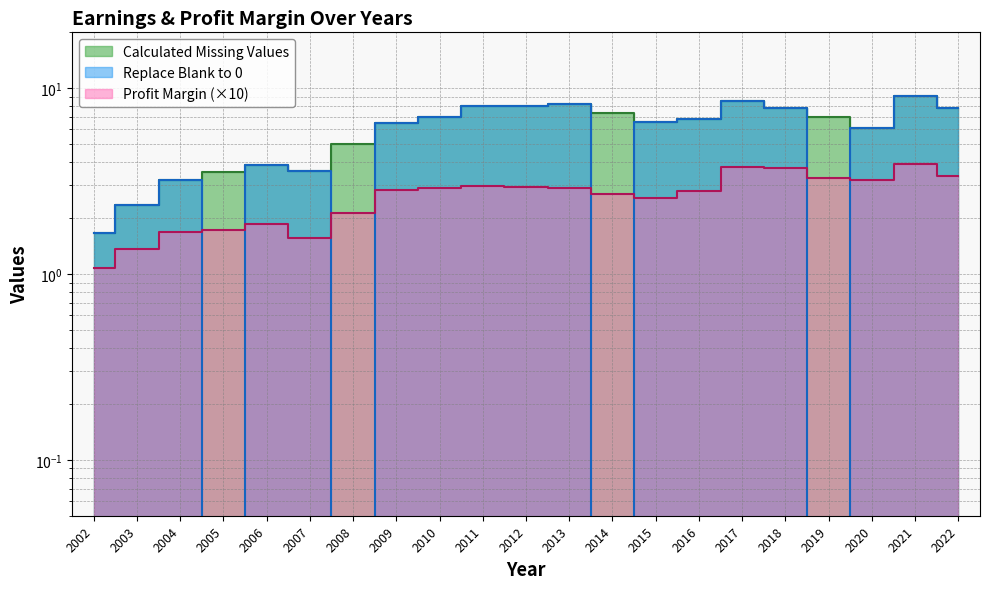

What is the difference between the highest and lowest values at 2005?

3.5